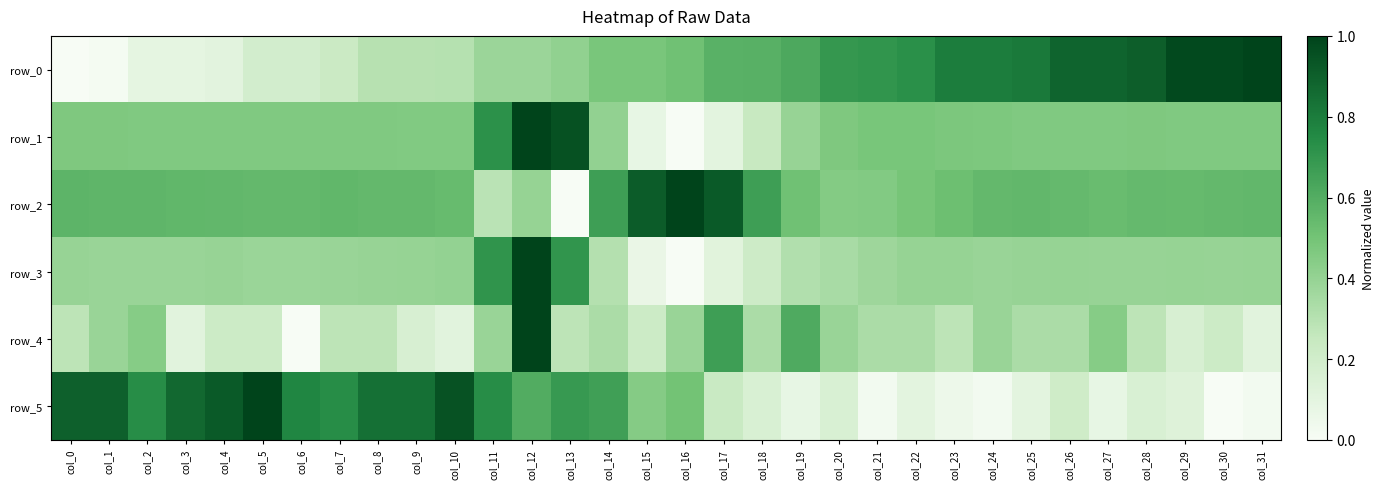

How many data points in row_2 are above 0?

31